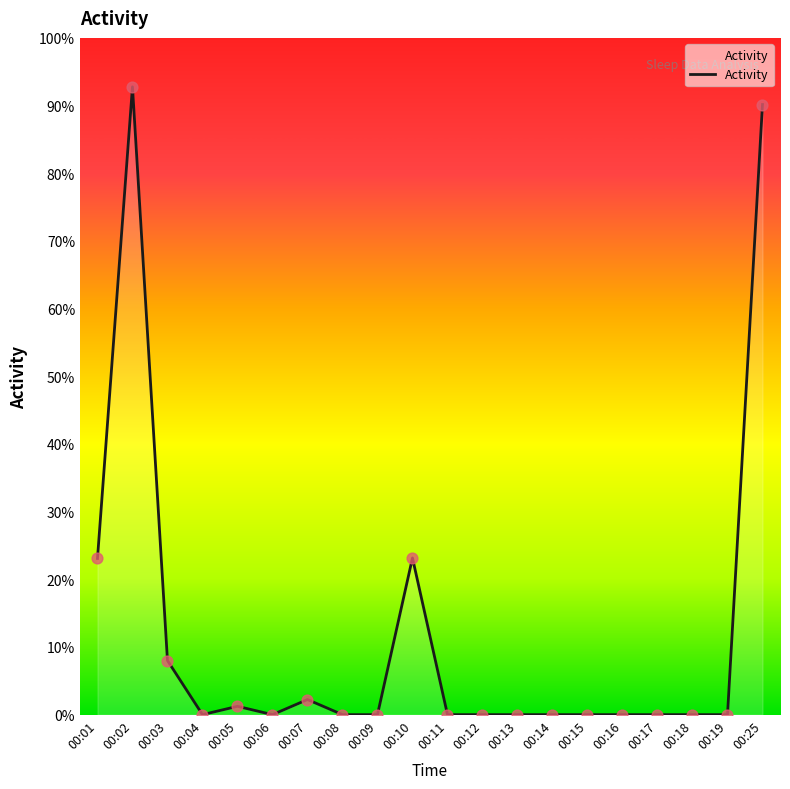

Between 00:10 and 00:03, which is larger?

00:10